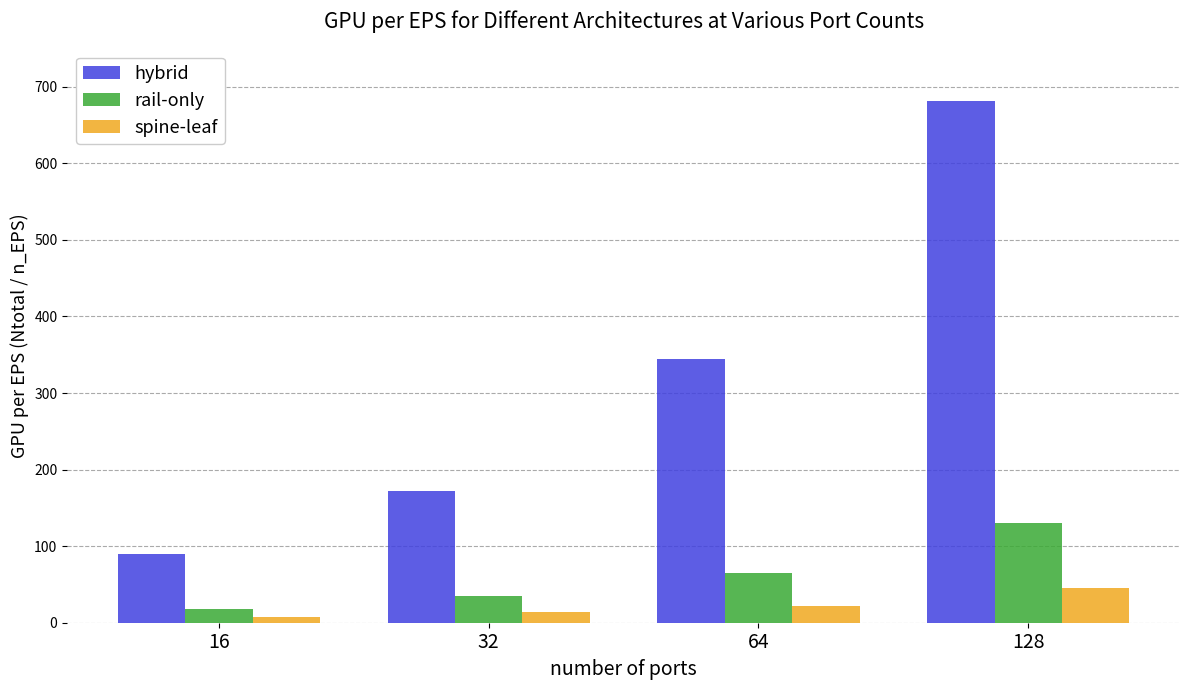

Rank the categories by hybrid value from lowest to highest.

16, 32, 64, 128